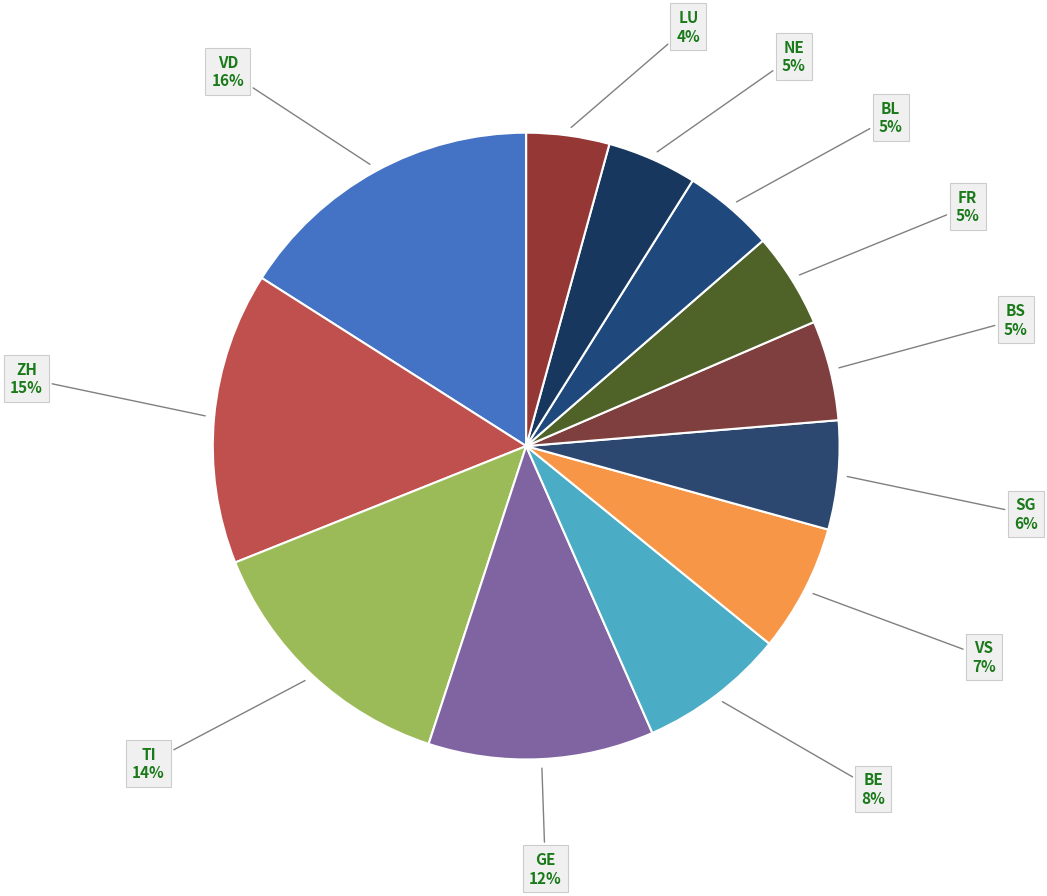

Do NE and VD together represent more than half of the pie?

No